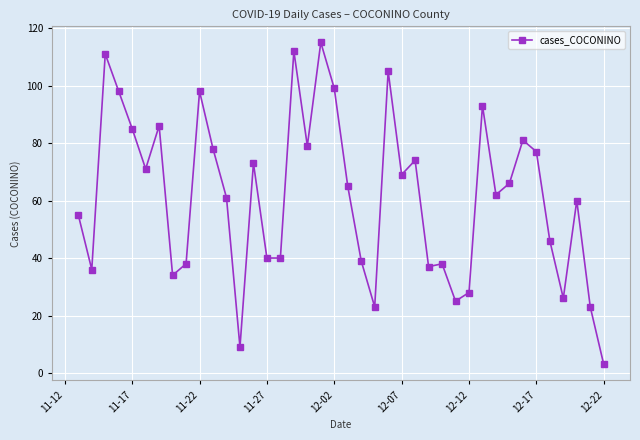

What is the difference between the maximum and second lowest values?

106